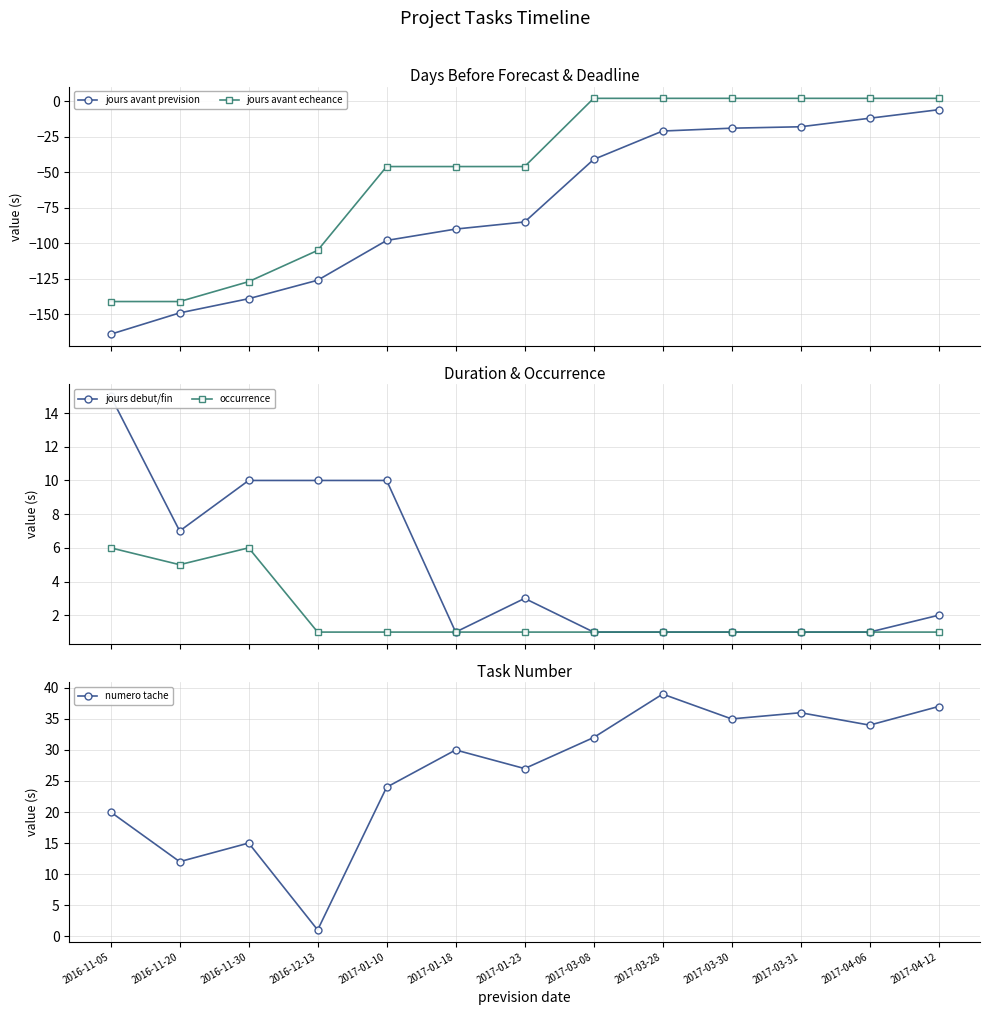

What are all the series names shown in the legend?

jours avant prevision, jours avant echeance, jours debut/fin, occurrence, numero tache